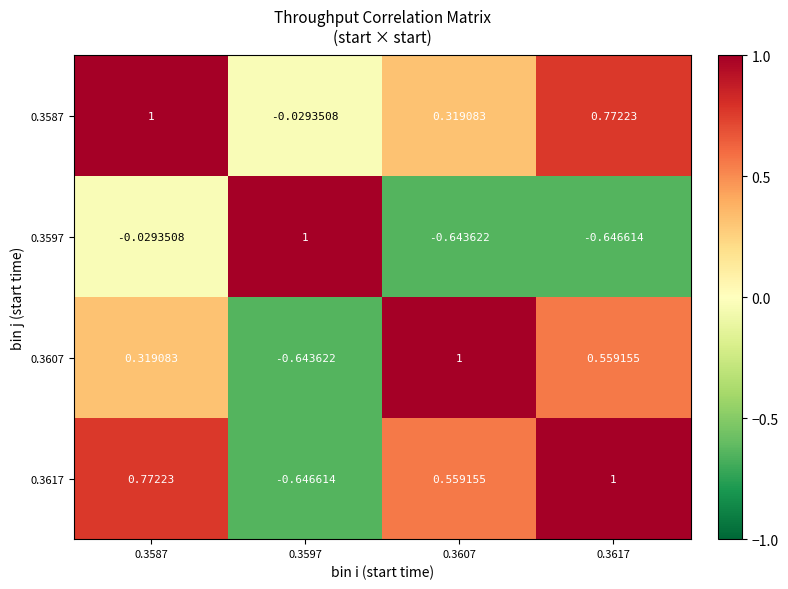

At 0.3617, list the series in order from largest to smallest.

0.3617, 0.3587, 0.3607, 0.3597